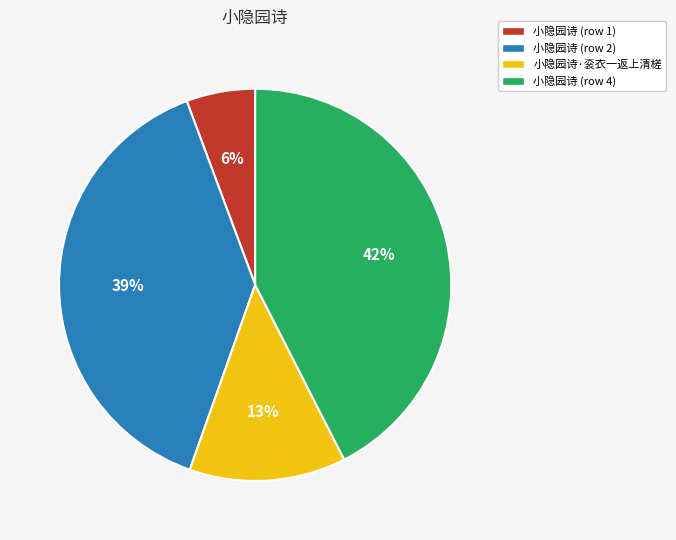

What is the ratio of the value at 小隐园诗 (row 2) to the value at 小隐园诗 (row 4)?

0.9